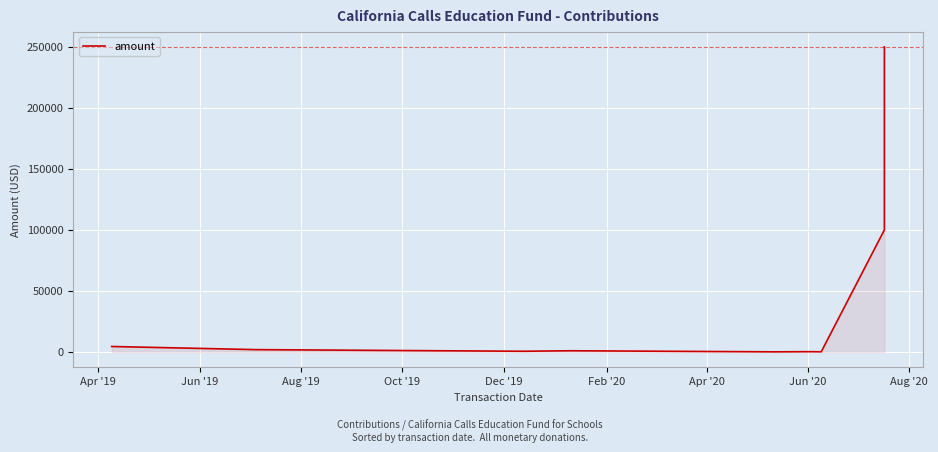

What is the smallest value displayed?

100